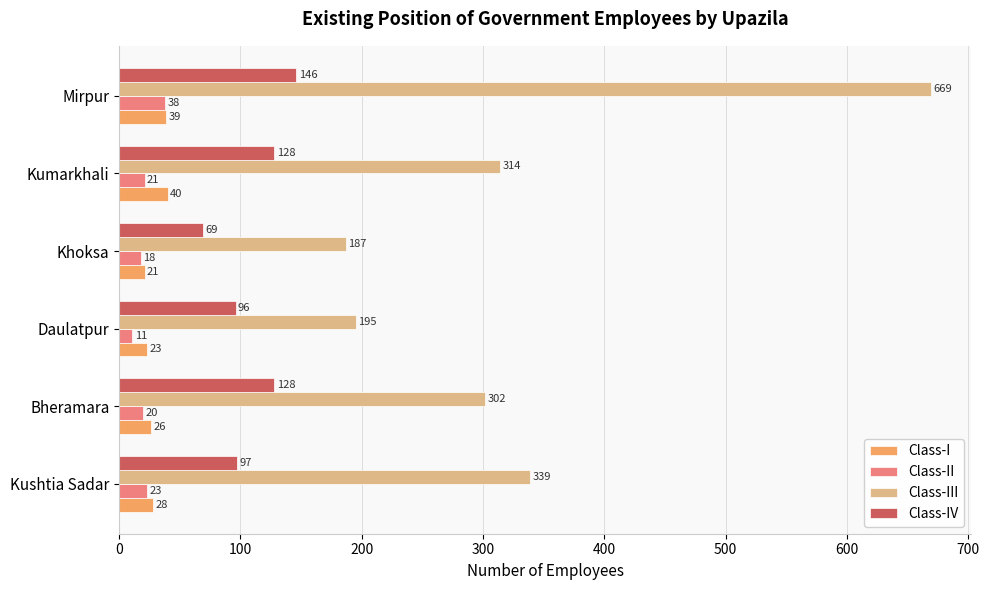

Rank the series at Bheramara from lowest to highest value.

Class-II, Class-I, Class-IV, Class-III